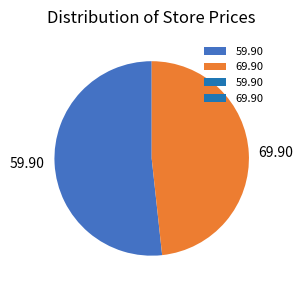

What is the smallest slice in the pie chart?

69.90